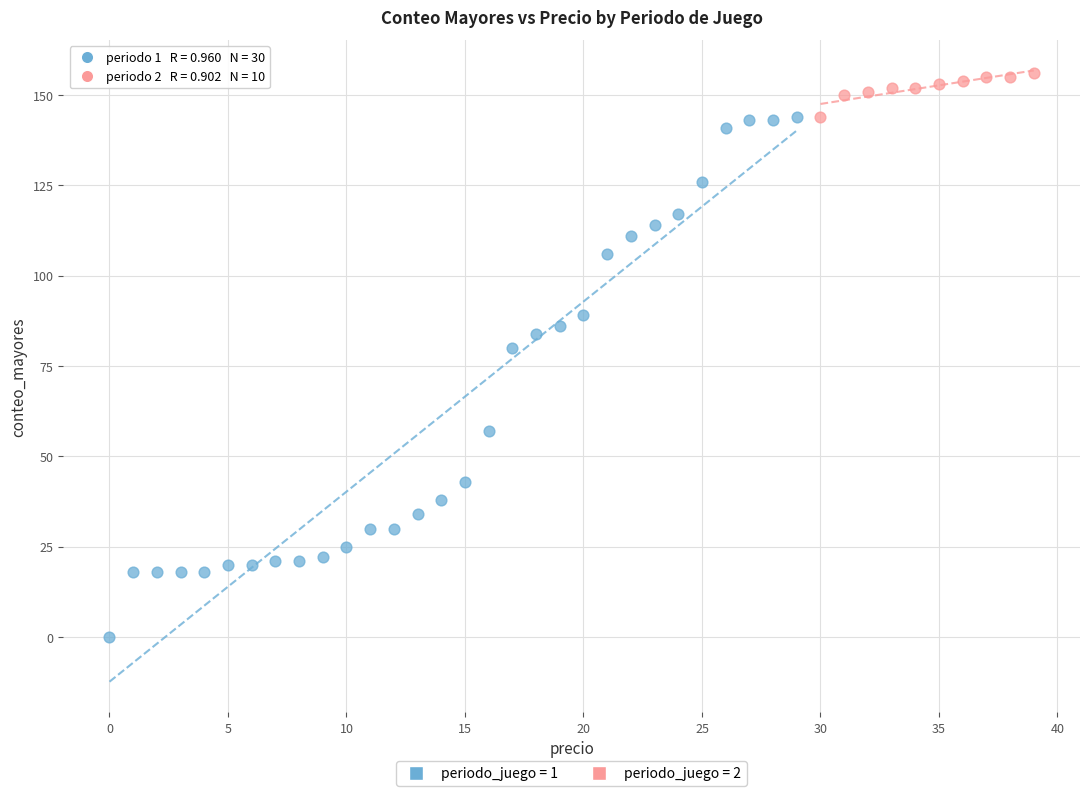

Which series reaches the maximum Y coordinate?

periodo_juego = 2